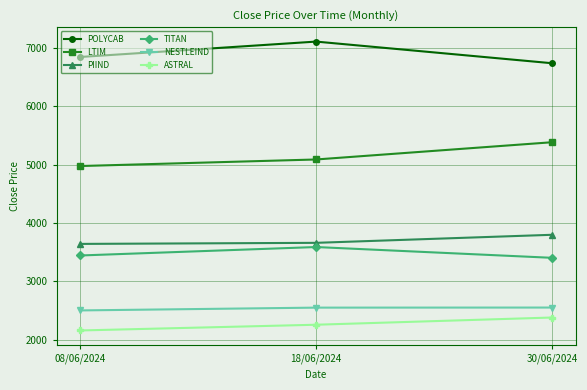

Is it true that TITAN equals 3444.1 at 08/06/2024?

True